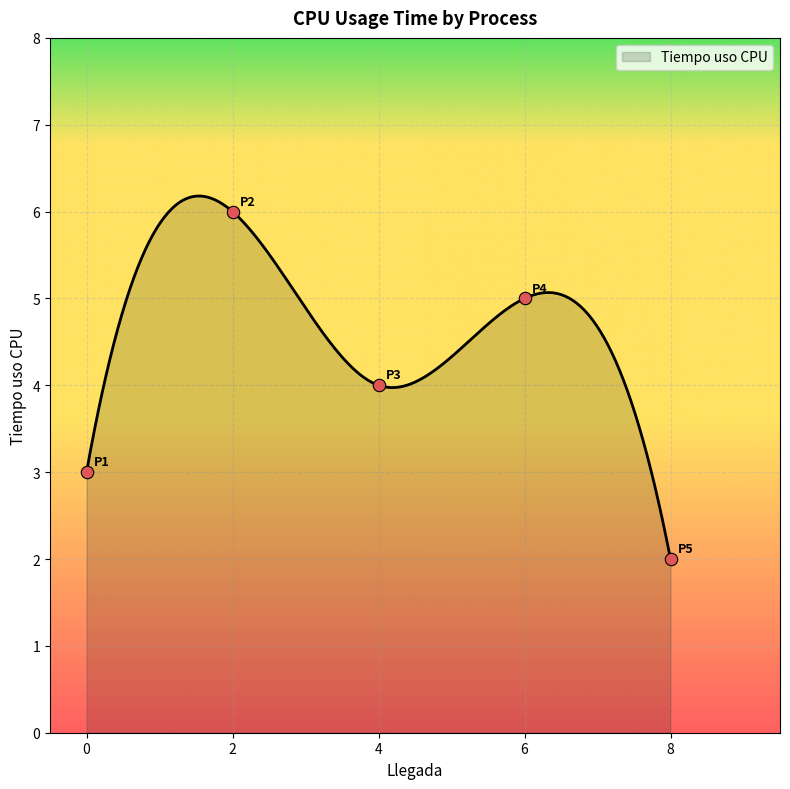

What is the minimum value for Tiempo uso CPU?

2.0